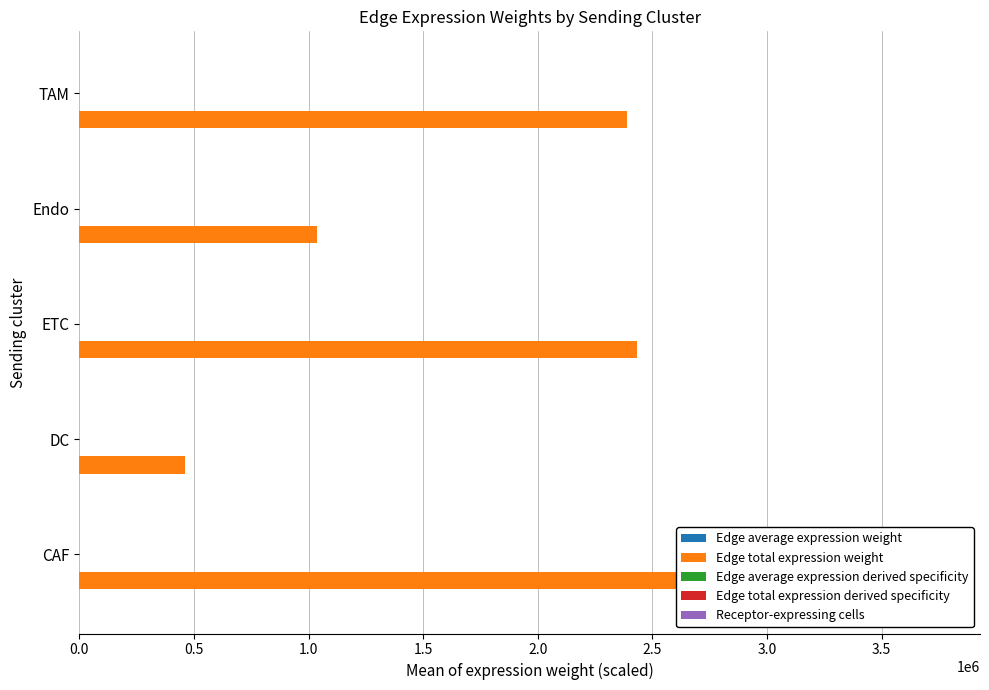

Does the chart contain stacked bars?

No